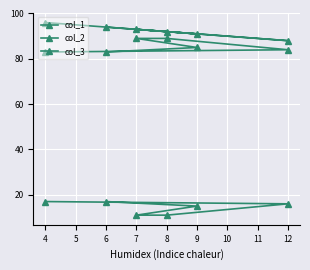

Which series has the widest spread of values?

col_1